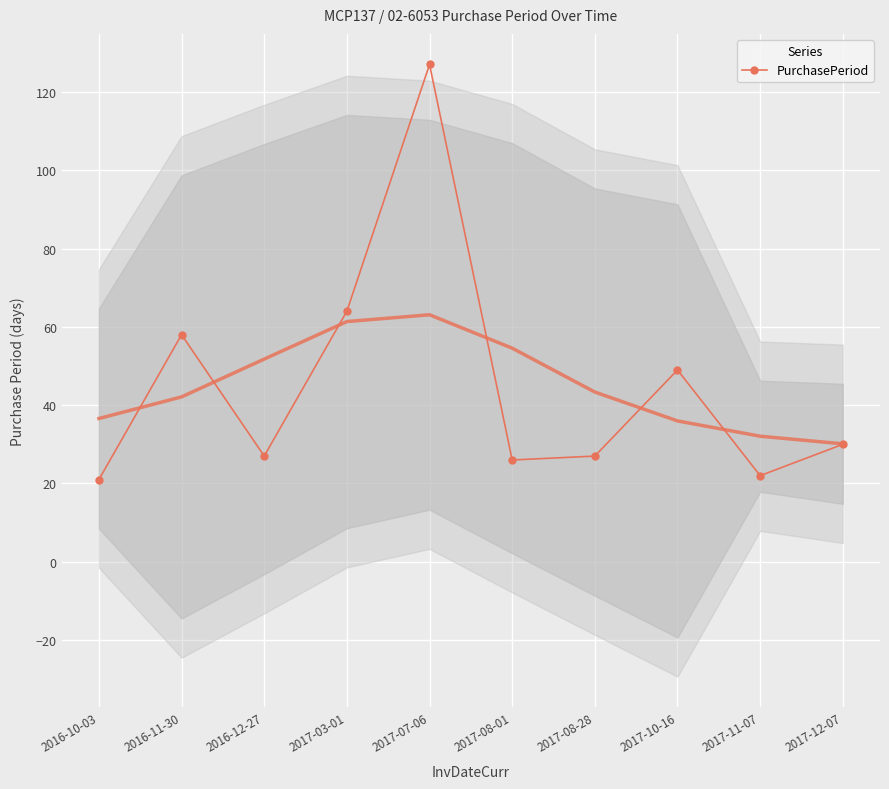

List the labels in order of value, smallest first.

2016-10-03, 2017-11-07, 2017-08-01, 2016-12-27, 2017-08-28, 2017-12-07, 2017-10-16, 2016-11-30, 2017-03-01, 2017-07-06